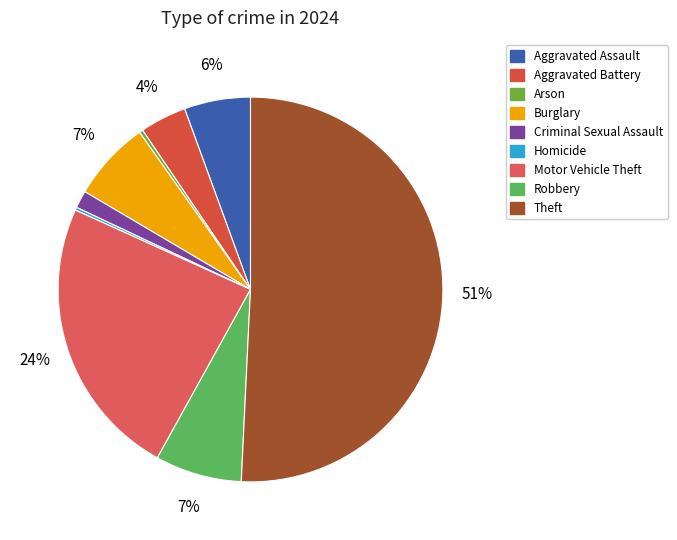

Which slice is the largest?

Theft